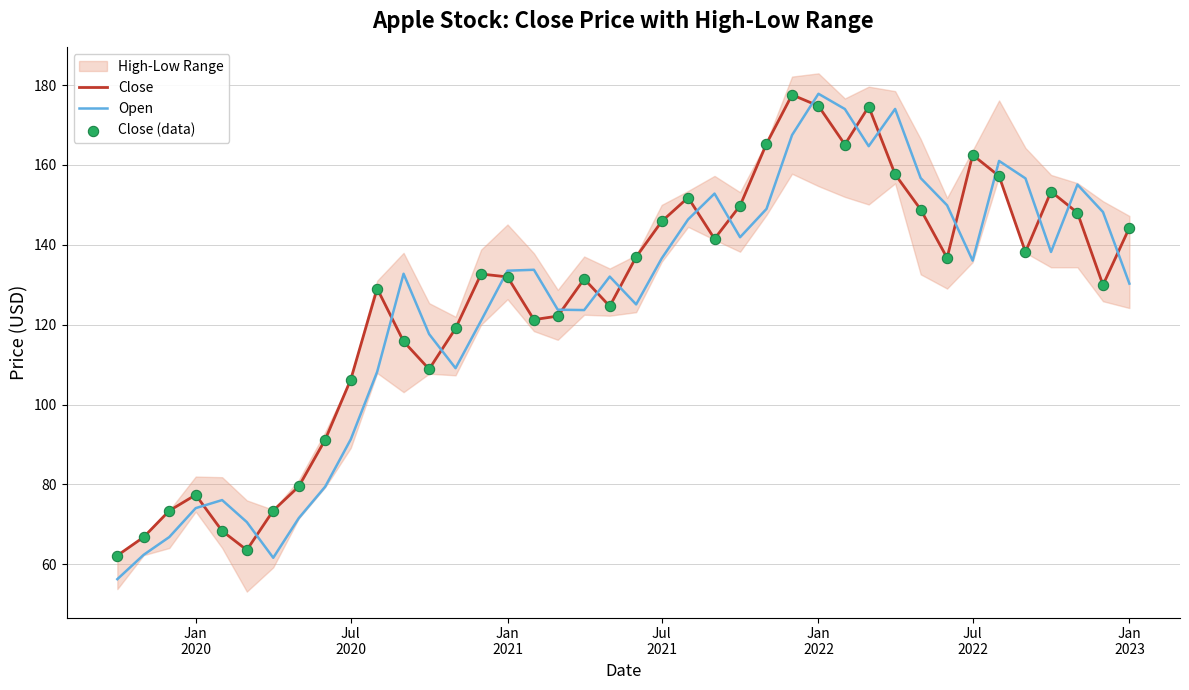

Which series contains the highest Y value?

Open